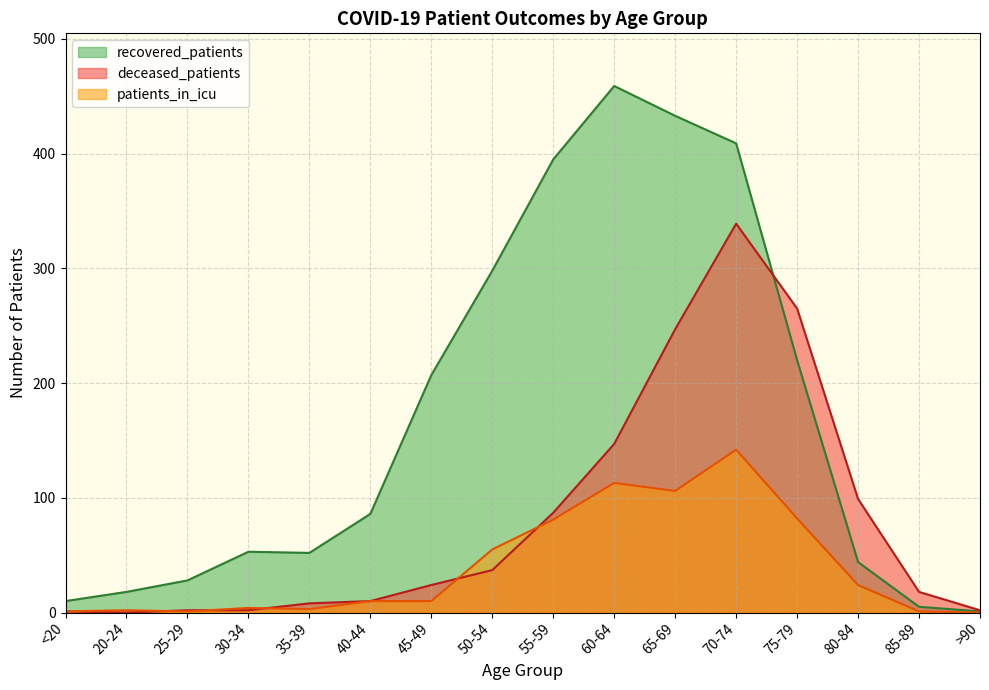

At which category is the sum across all series the highest?

70-74